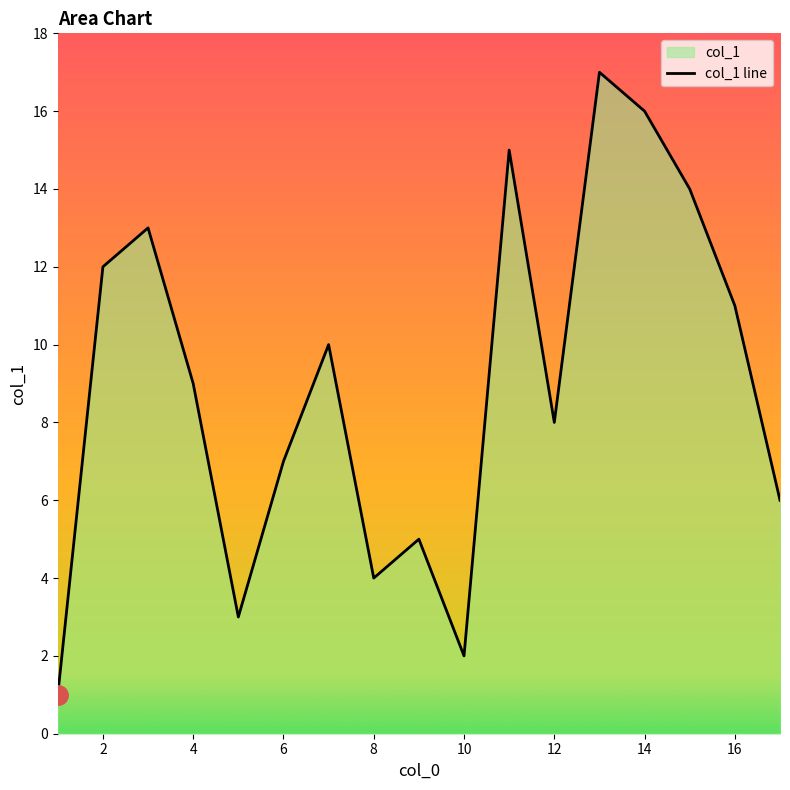

What is the maximum value shown in the chart?

17